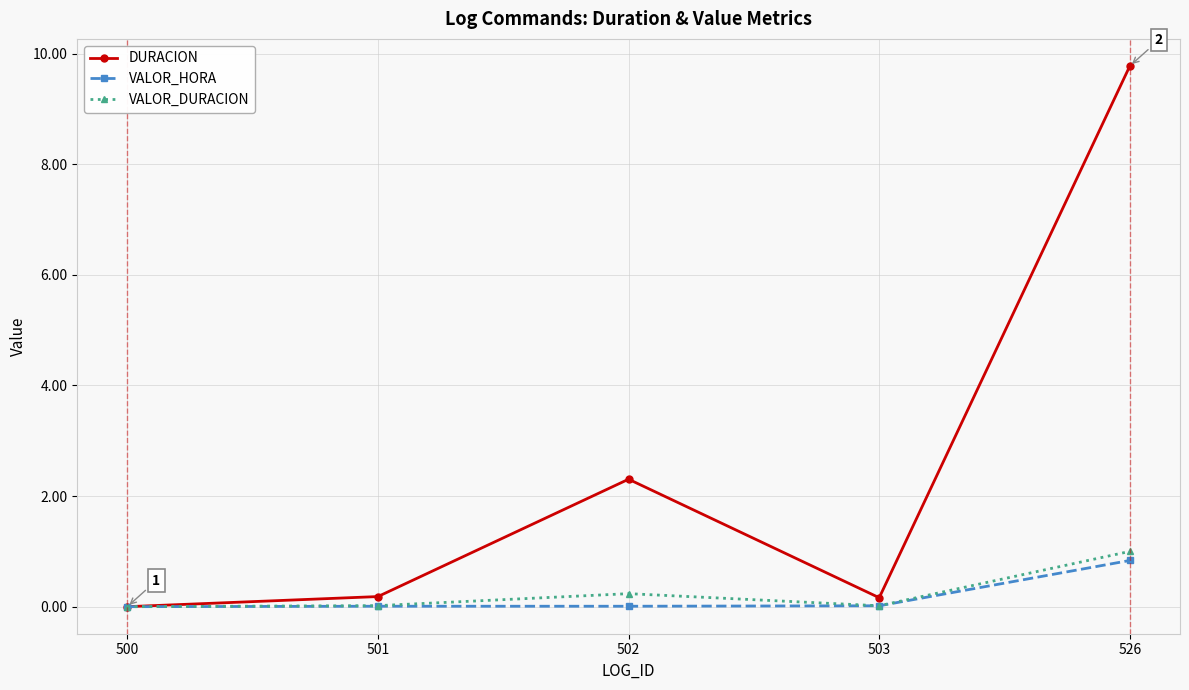

At which category does the chart reach its peak across all series?

526